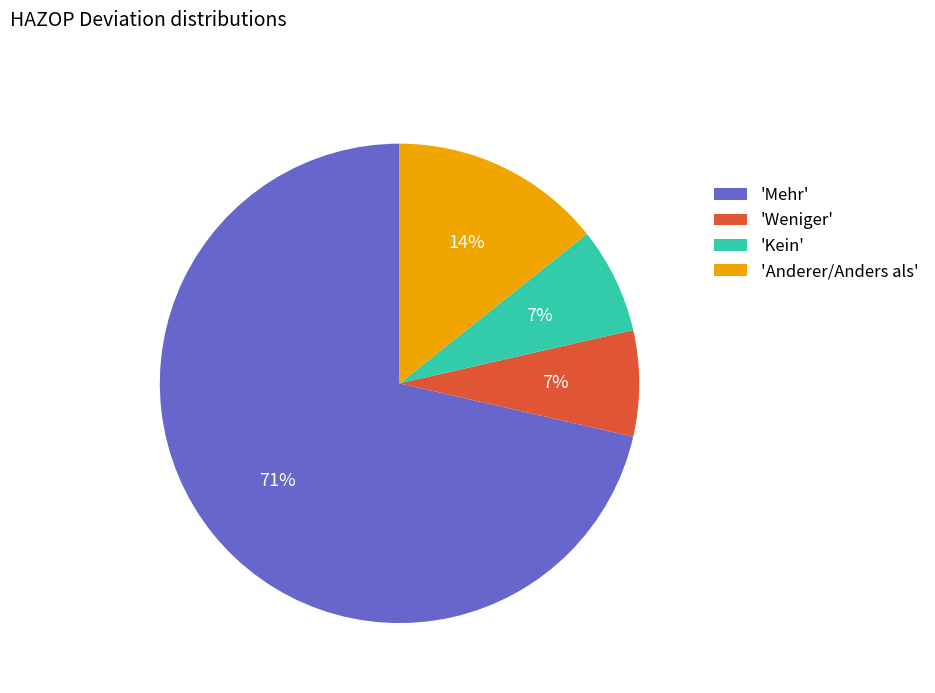

How many slices are in this pie chart?

4